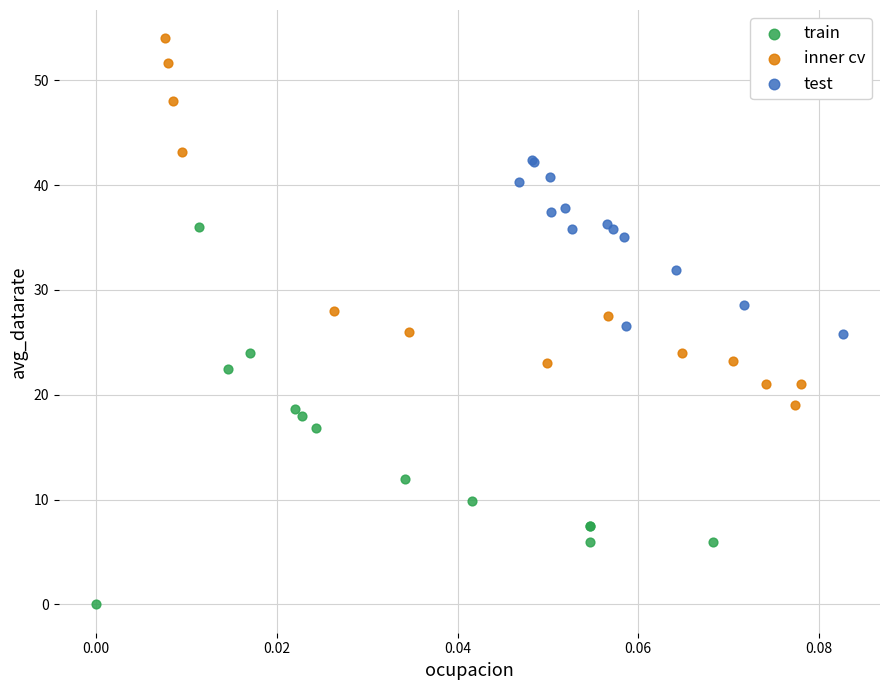

Which series has the largest Y range (max minus min)?

train